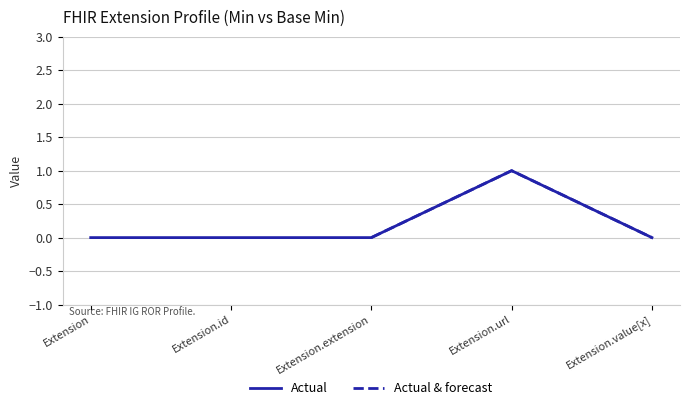

Reading right to left, what are all the values shown in this chart?

Extension.value[x]=0	Extension.url=1	Extension.extension=0	Extension.id=0	Extension=0